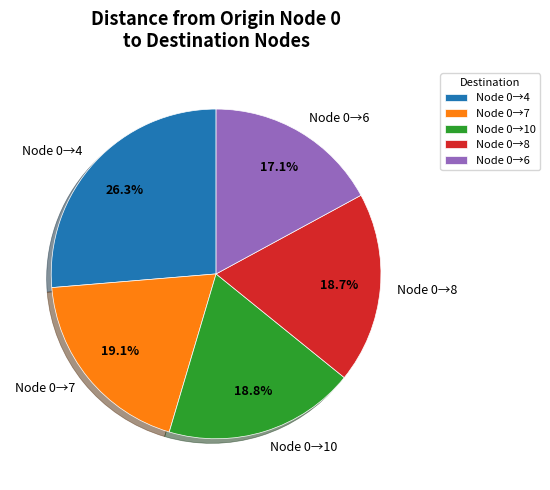

Combined, do Node 0→10 and Node 0→7 account for over 50%?

No